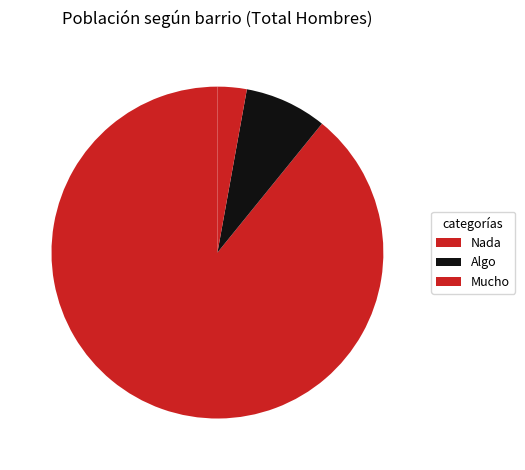

Which slice is the largest?

Nada